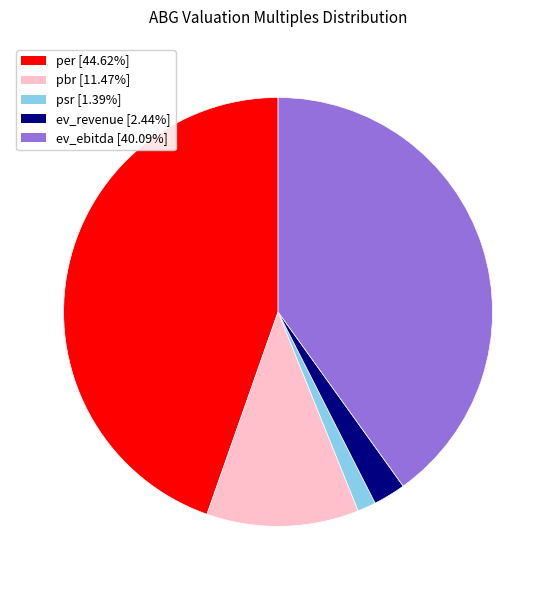

Count the number of slices in the pie.

5